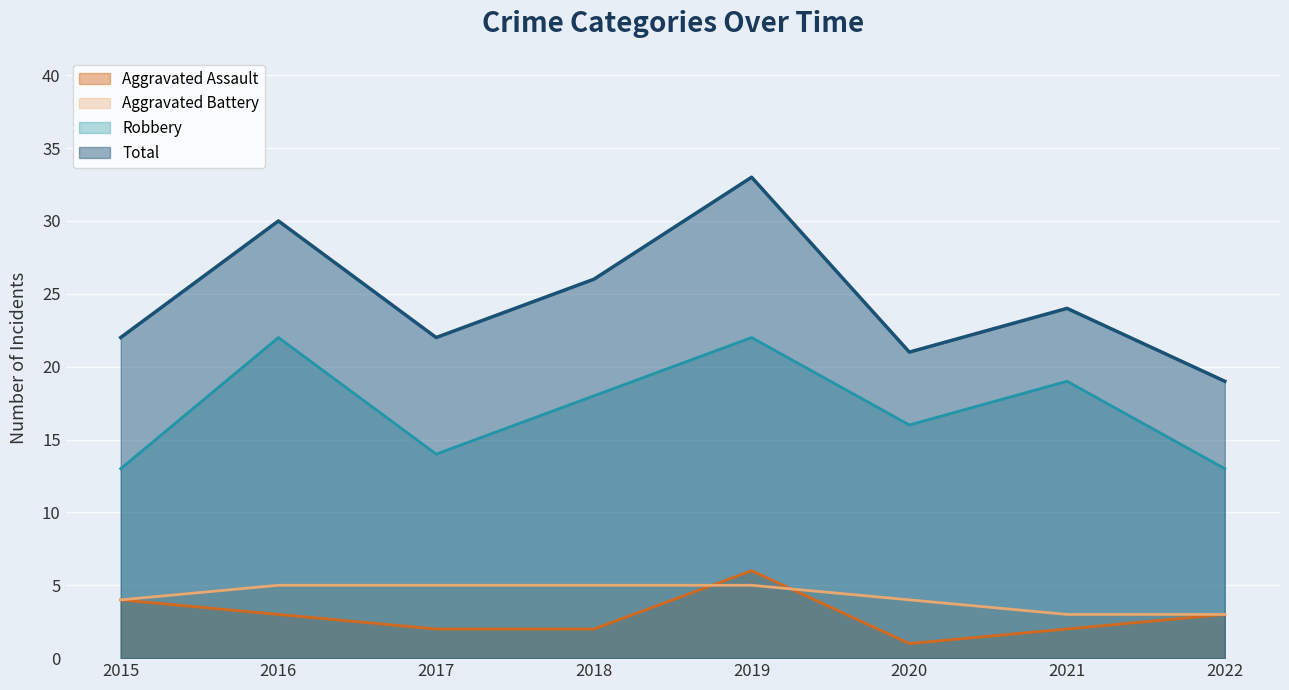

Which label corresponds to the smallest value in the chart?

2020